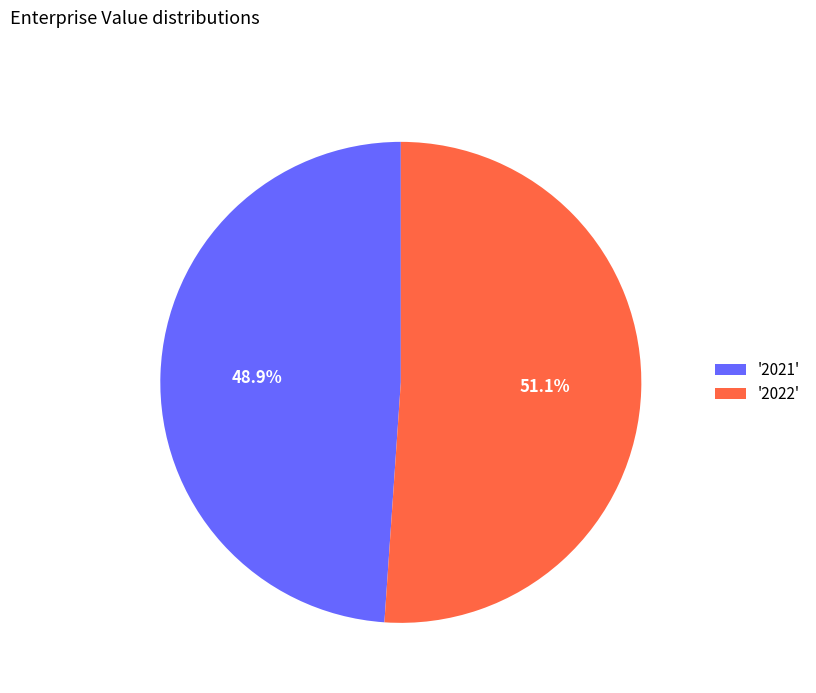

Count the number of slices in the pie.

2